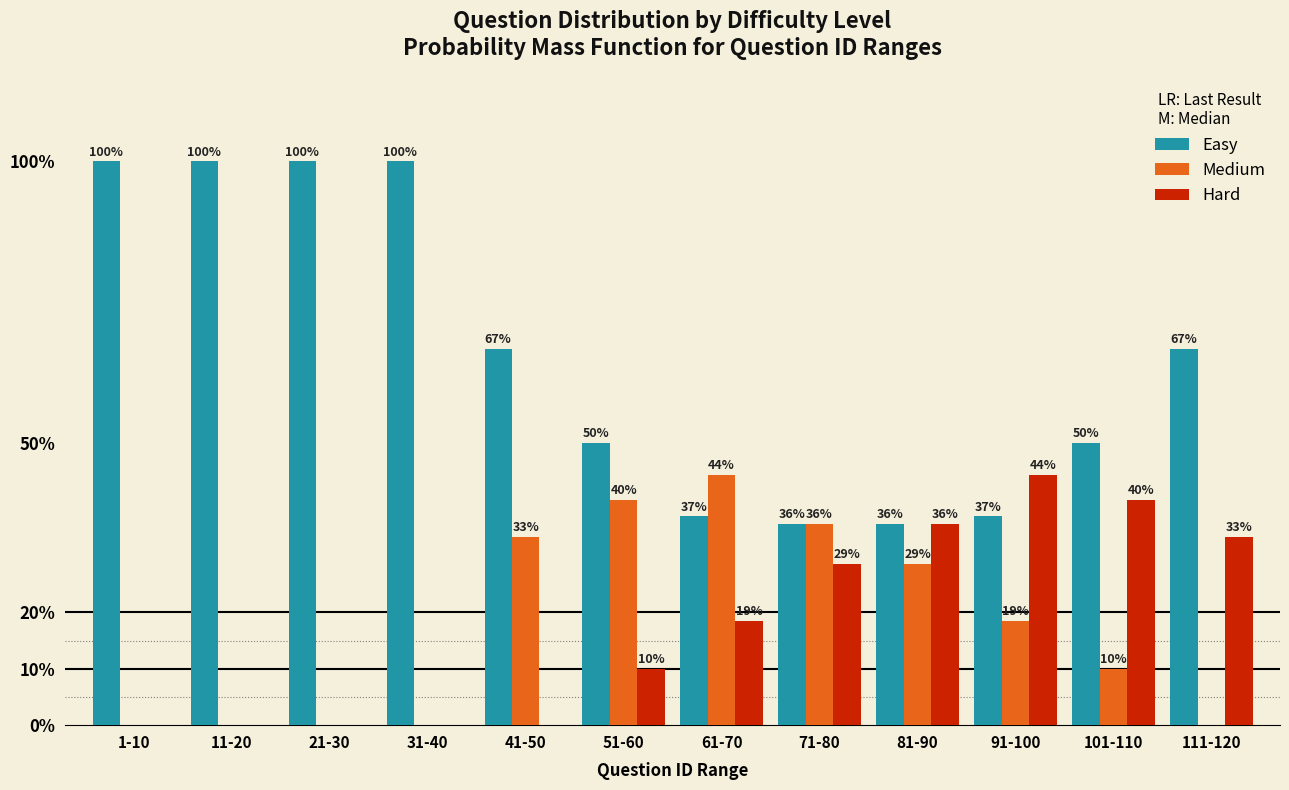

Which series changed the most between 41-50 and 101-110?

Hard